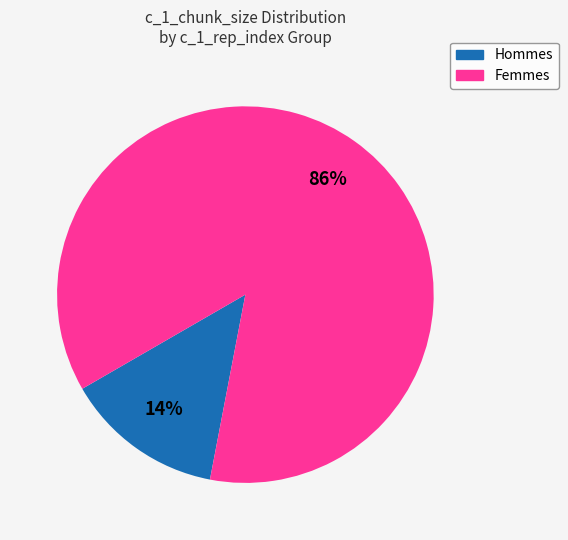

Is there a majority slice in this chart?

Yes